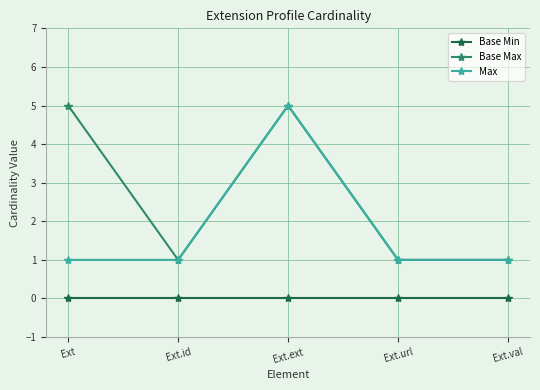

How many data points does each series have?

5